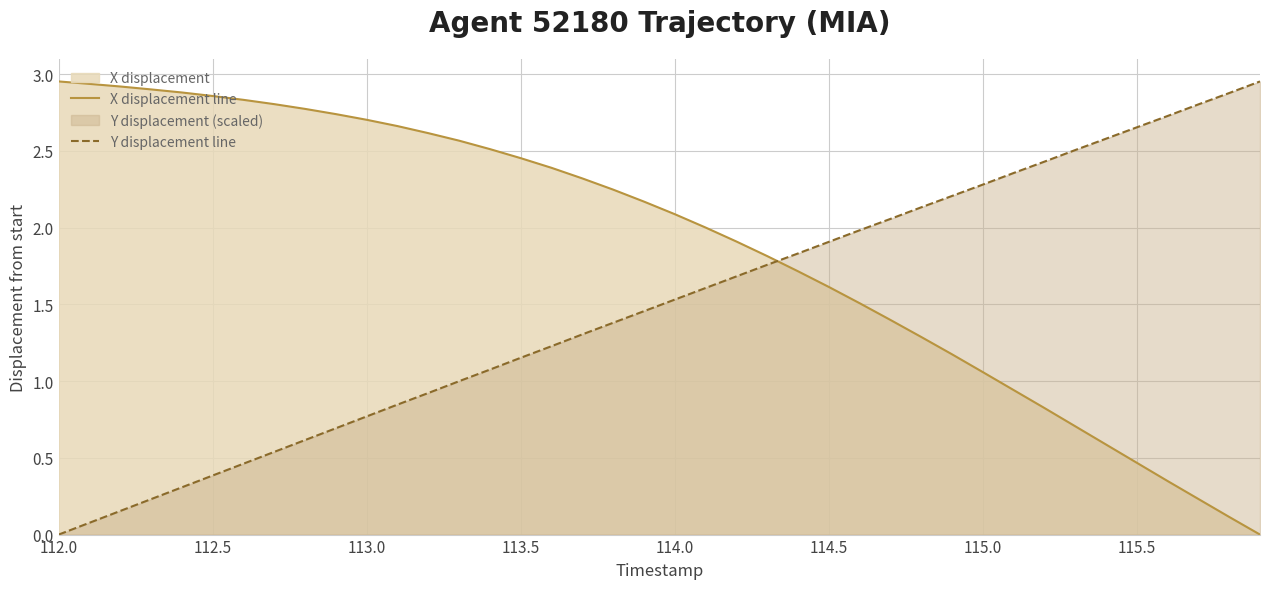

Which category has the highest value in the X displacement line series?

112.0